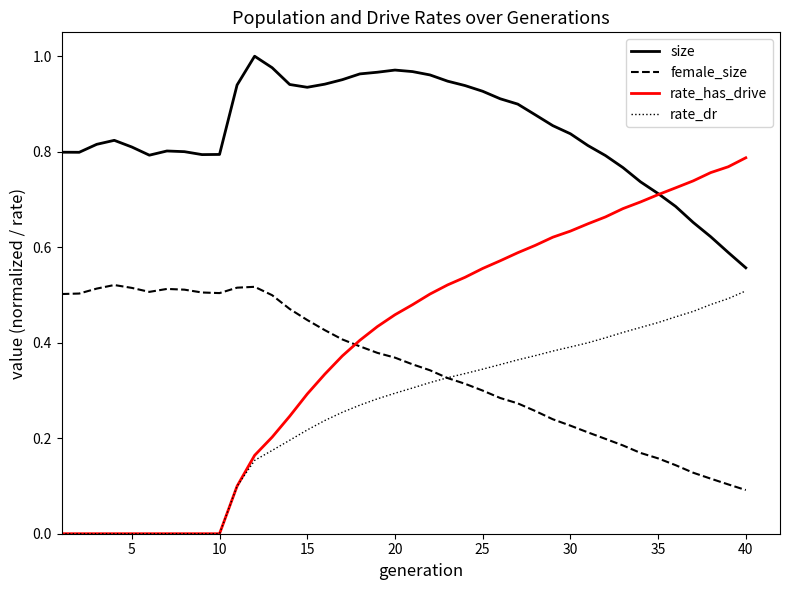

After their last crossing, which series has the higher values: rate_has_drive or female_size?

rate_has_drive